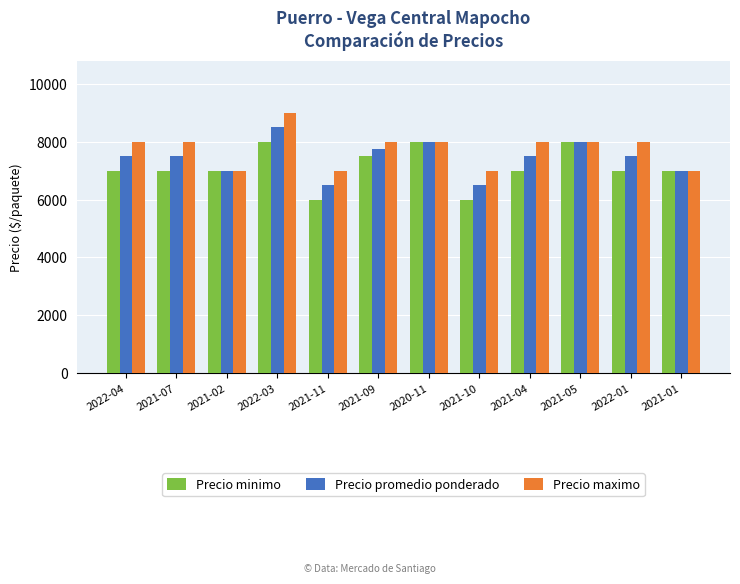

What is the difference between the maximum and minimum values in the Precio minimo series?

2000